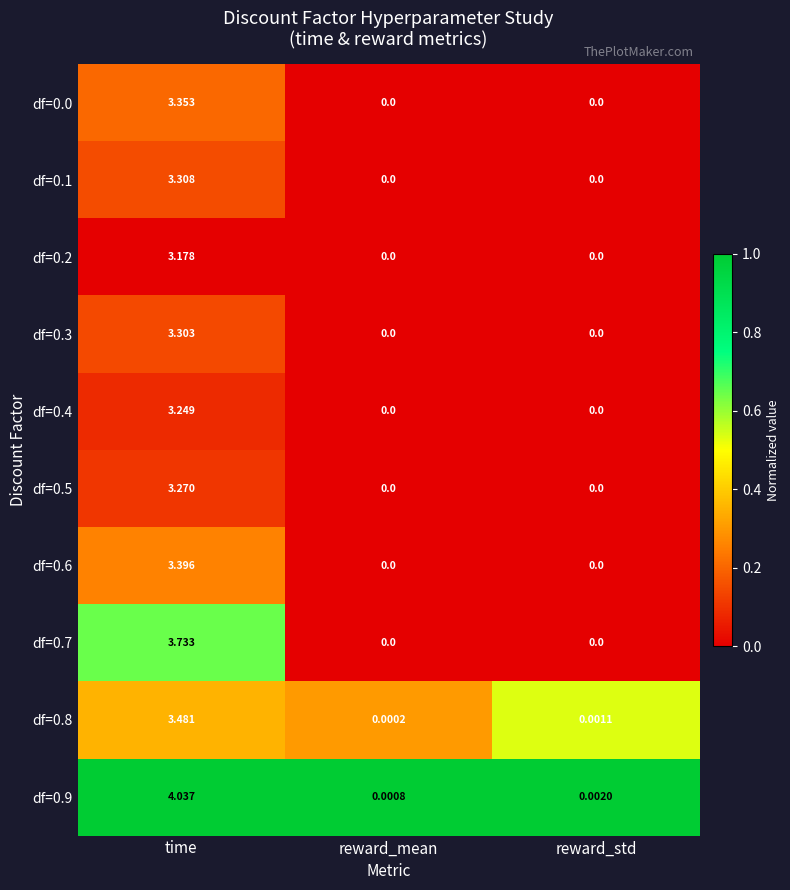

At which label does df=0.9 reach its minimum?

reward_mean